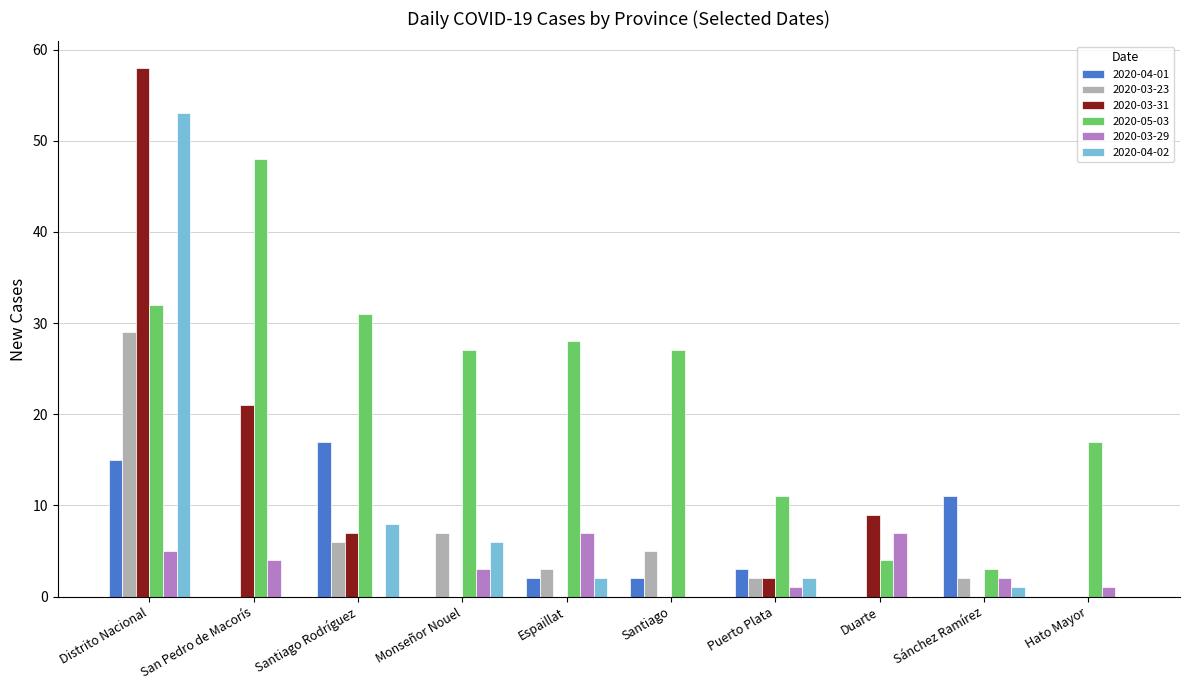

Which category has the highest value across all series?

Distrito Nacional